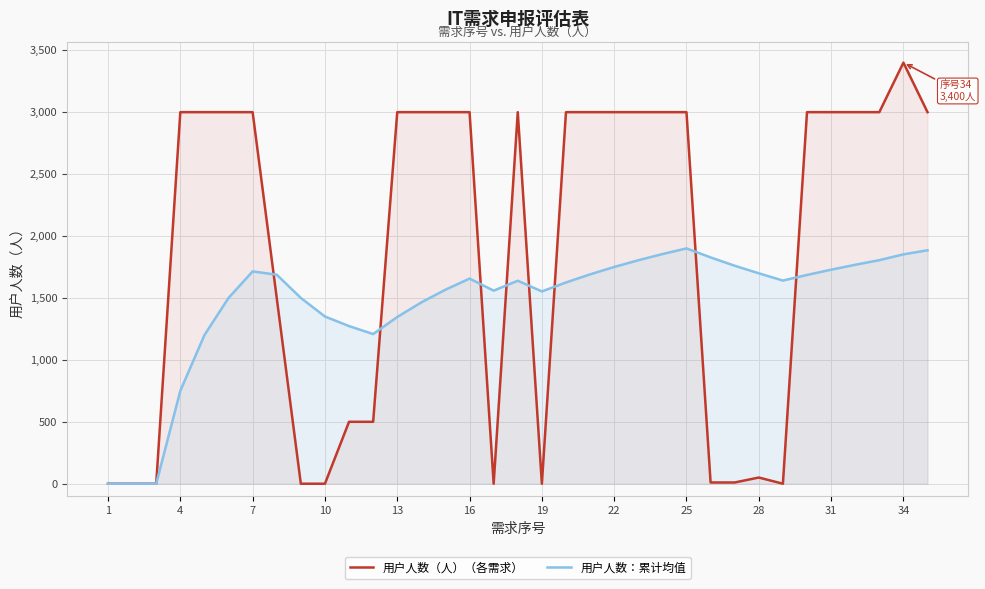

What is the sum of the 用户人数（人）（各需求） values at 25 and 34?

6400.0